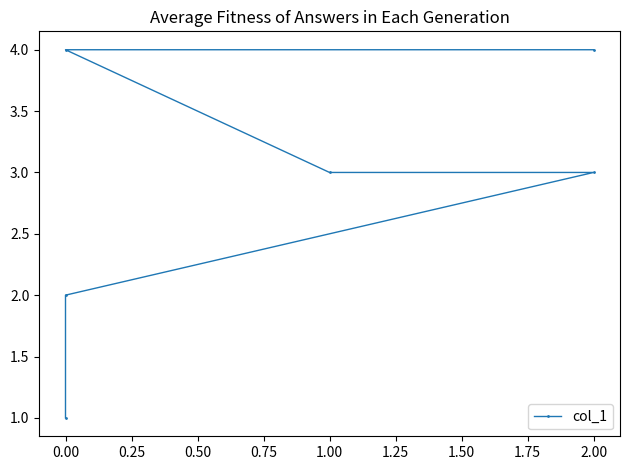

Reading left to right, transcribe all the data shown in this chart.

1	2	3	3	4	4